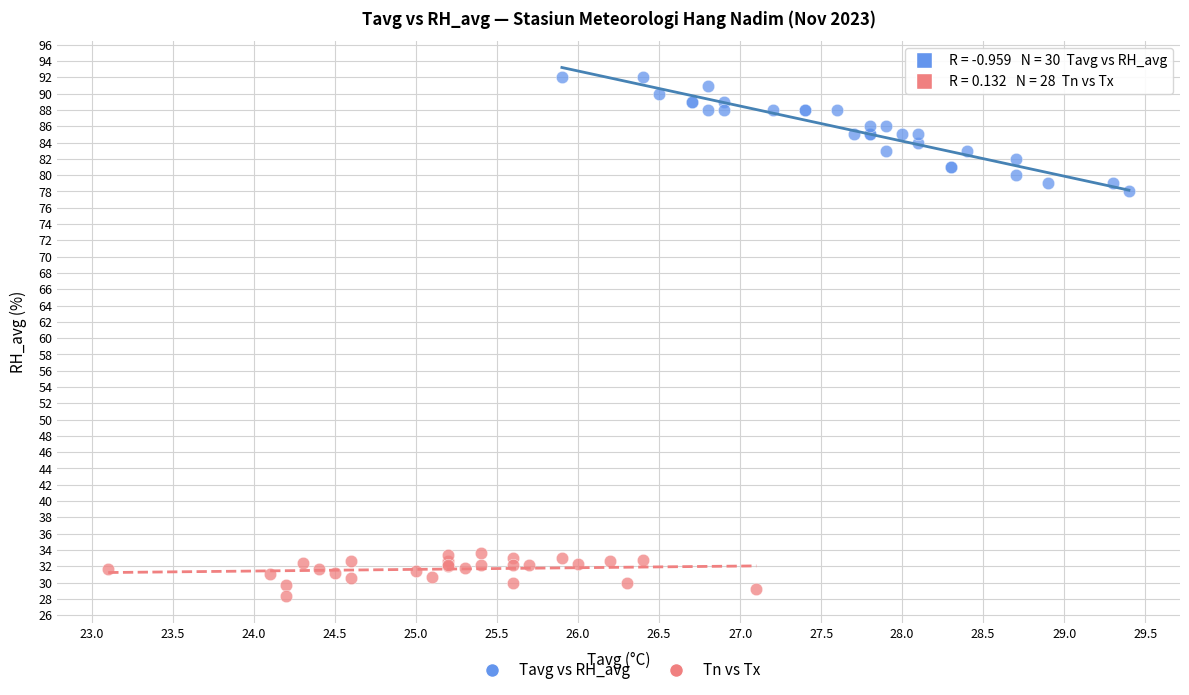

What are all the series names shown in the legend?

Tavg vs RH_avg, Tn vs Tx